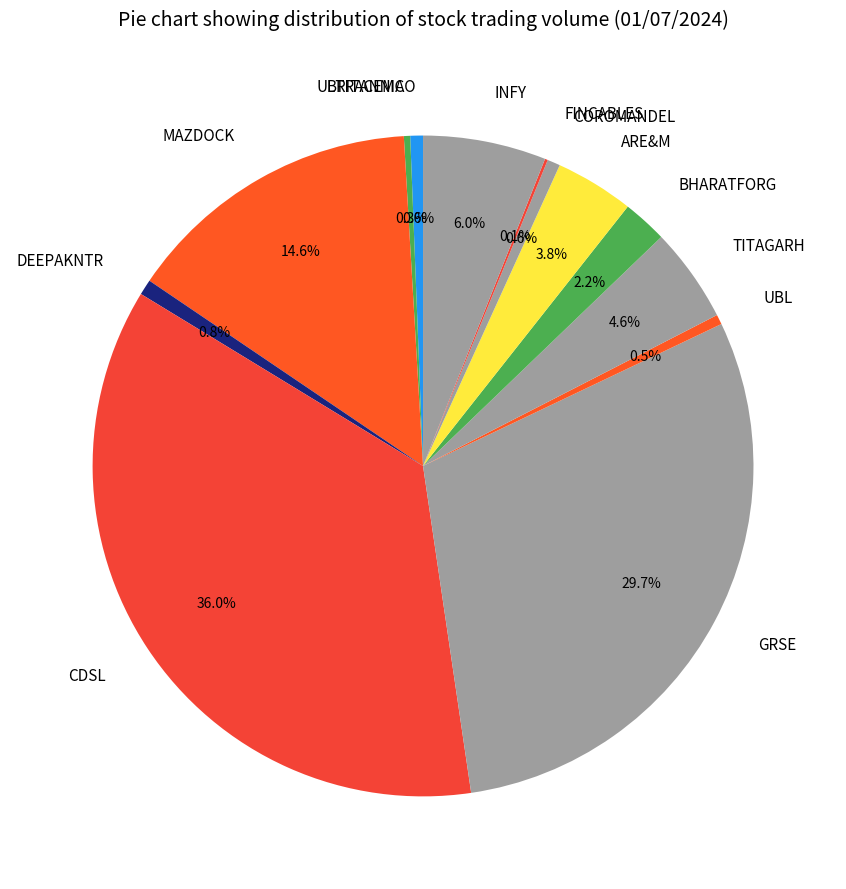

What is the largest slice in the pie chart?

CDSL